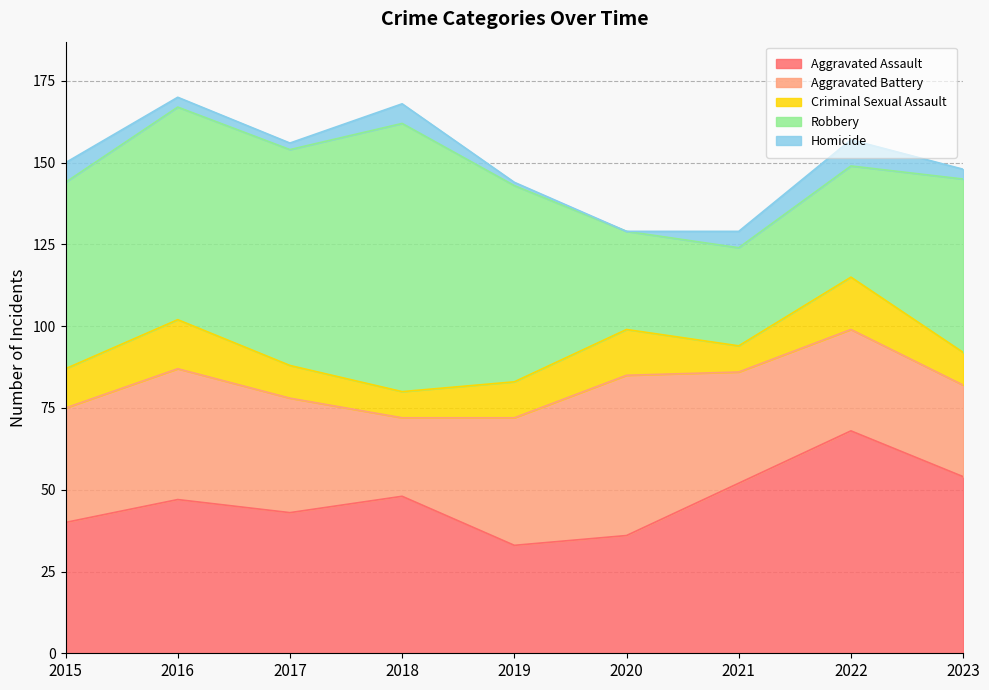

Is it true that Robbery equals 65 at 2016?

True